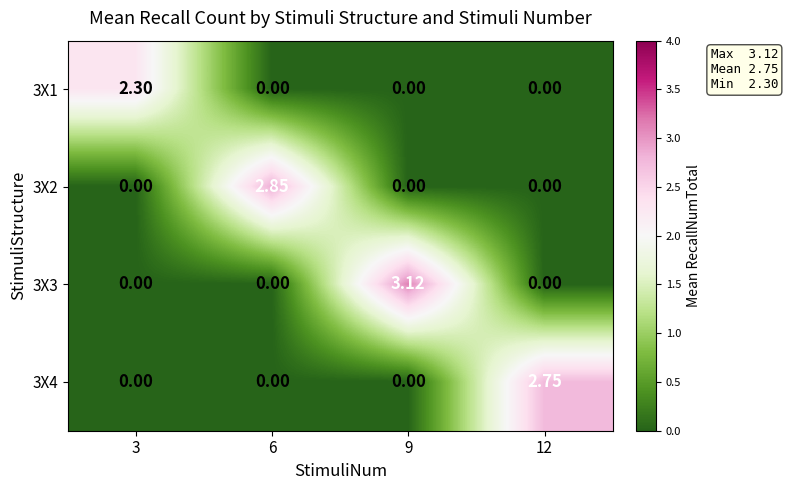

How many series are shown in this chart?

4